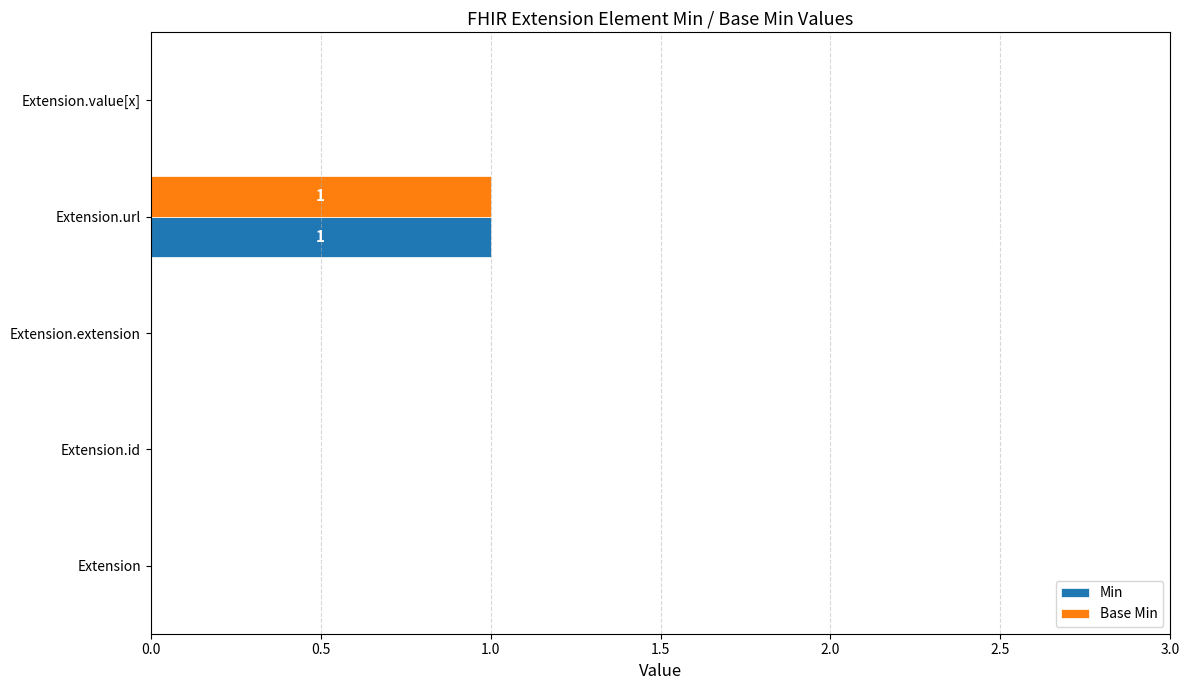

Count the Min values in the range 0 to 1.

5